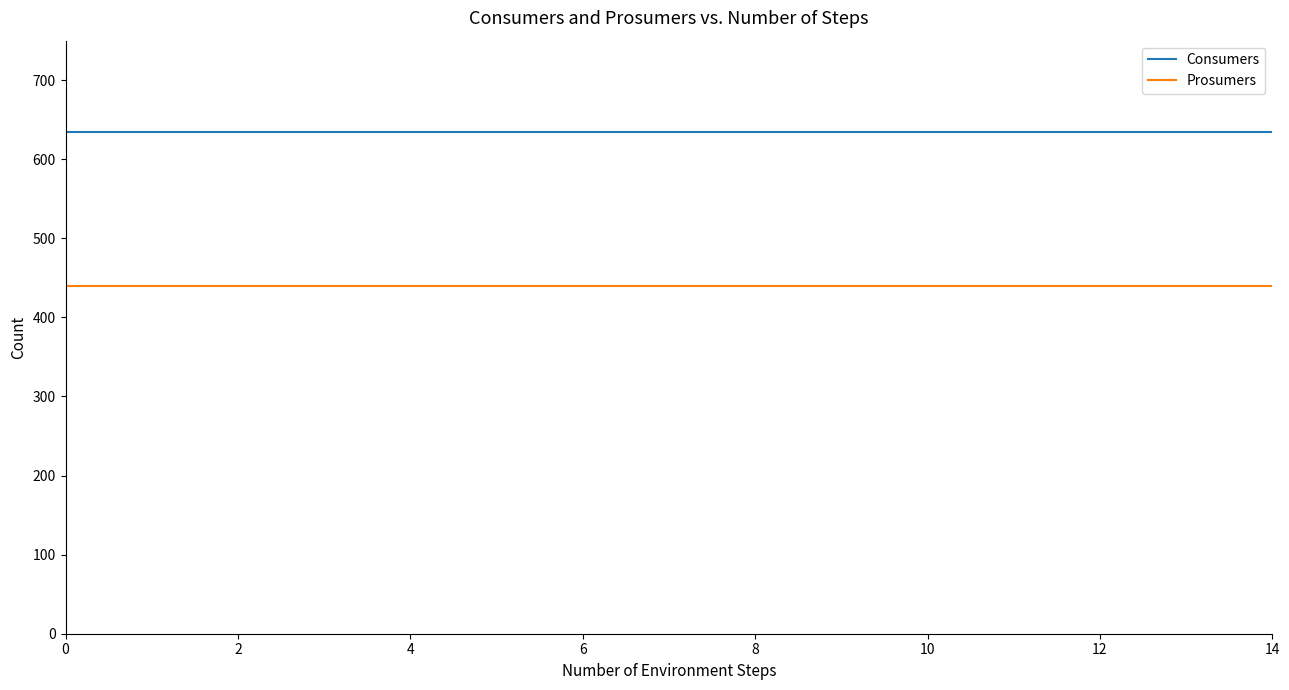

True or false: Prosumers and Consumers intersect in this chart.

False